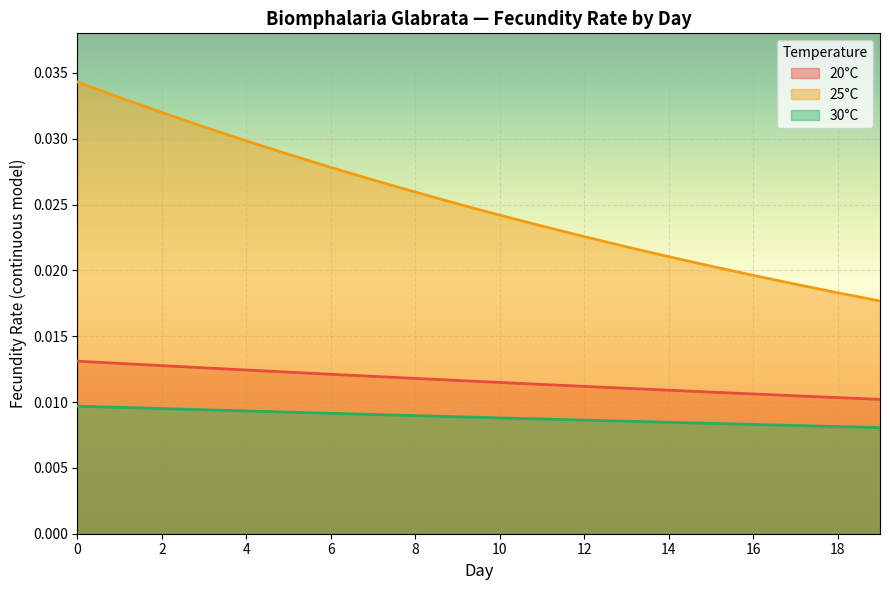

True or false: 30°C and 20°C intersect in this chart.

False